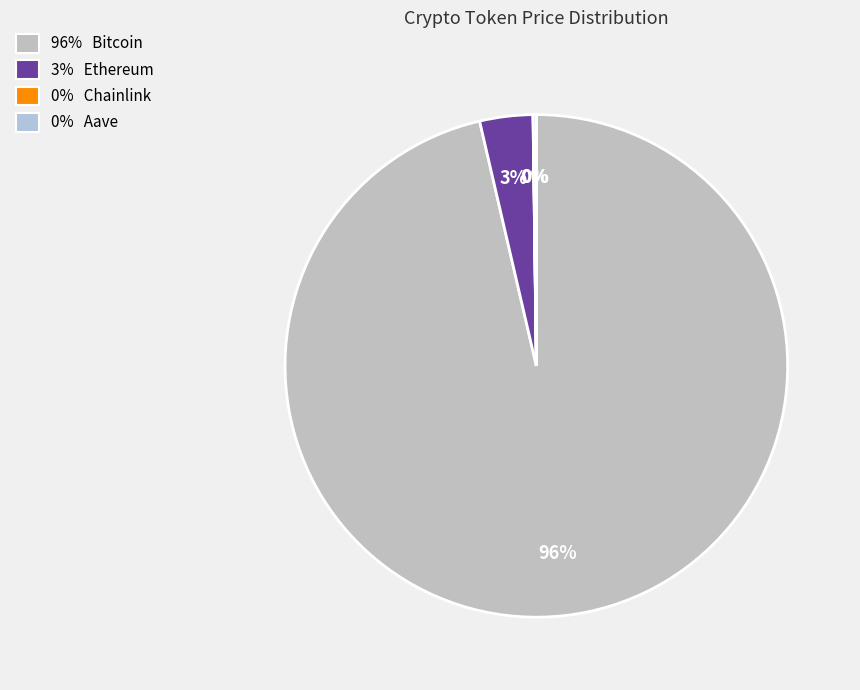

What is the smallest slice in the pie chart?

Chainlink